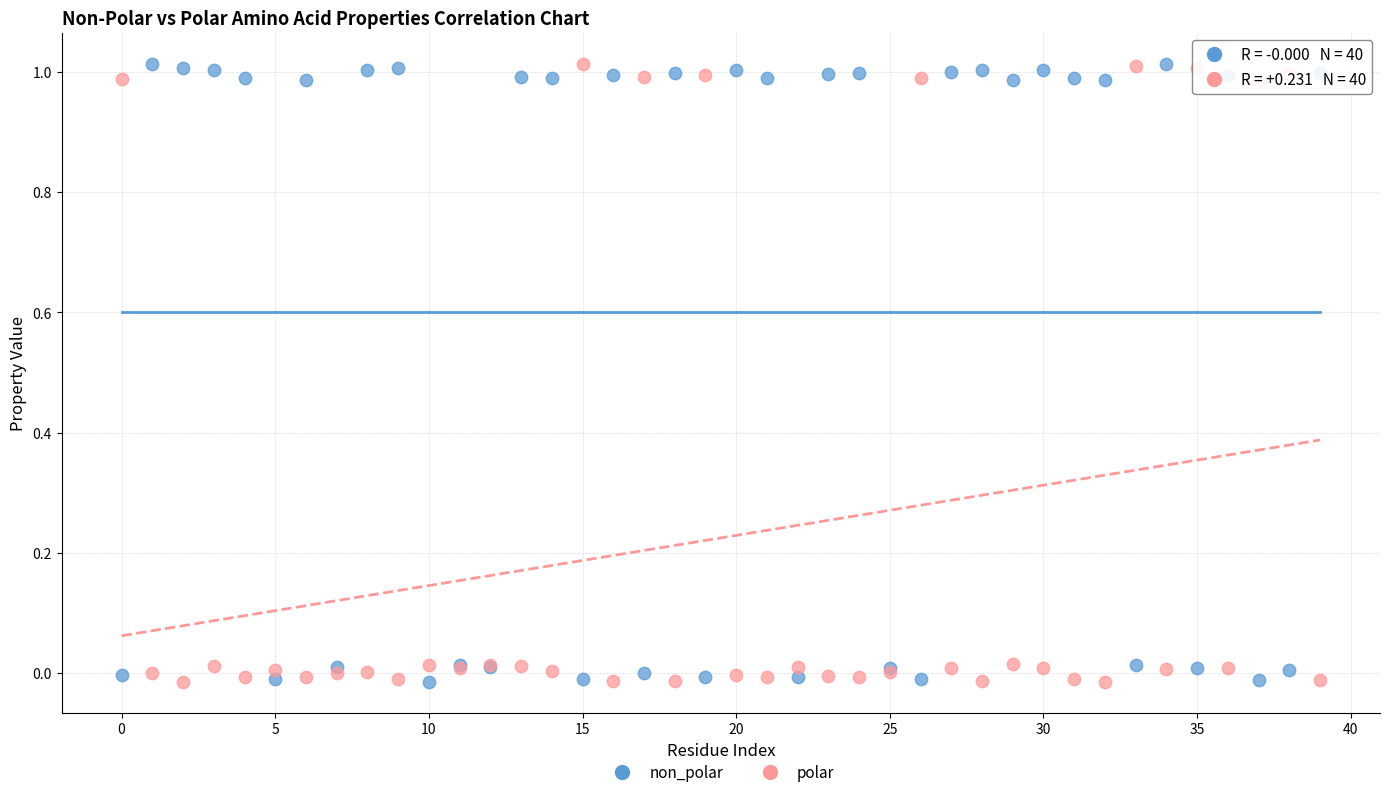

What are all the series names shown in the legend?

non_polar, polar